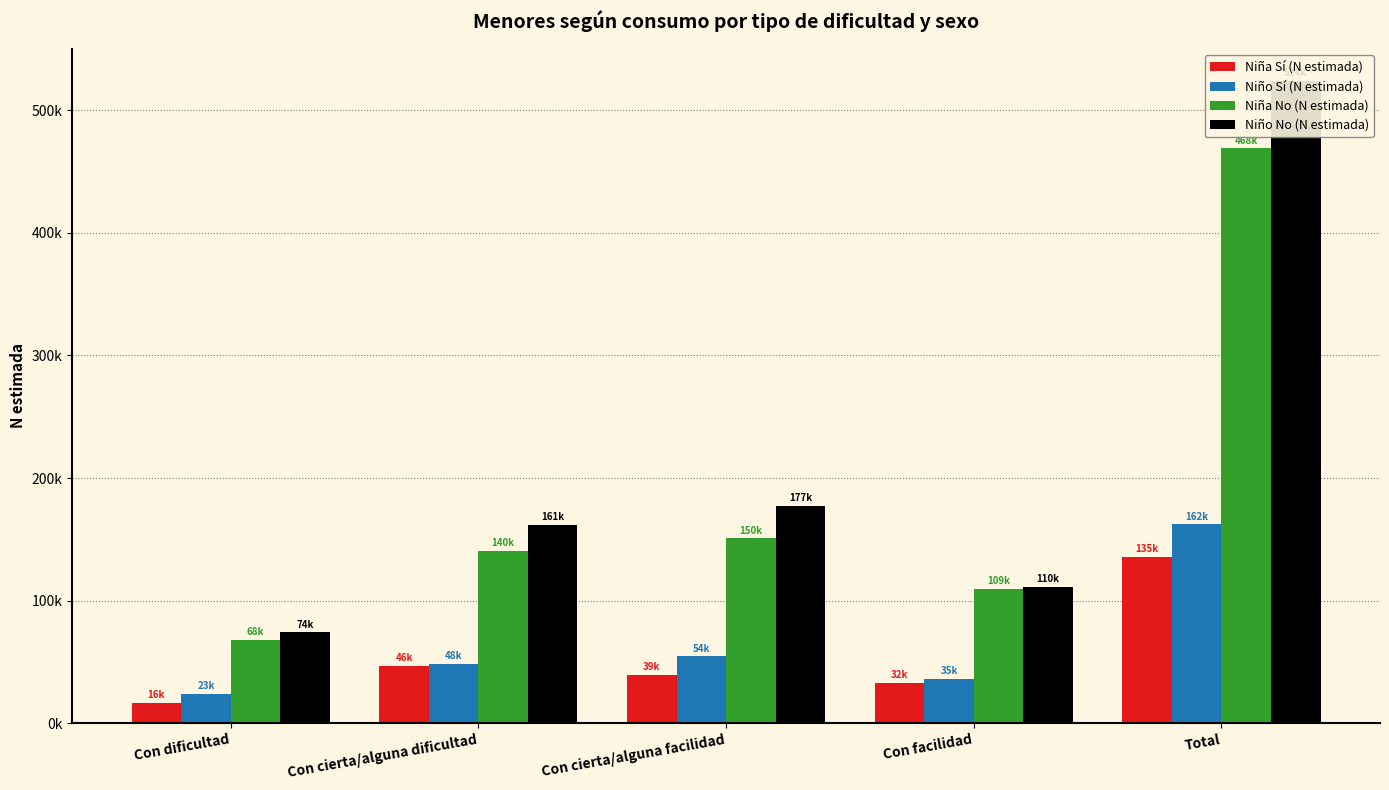

Reading left to right, list all the values displayed in this chart.

Niña Sí (N estimada): Con dificultad=16717	Con cierta/alguna dificultad=46827	Con cierta/alguna facilidad=39104	Con facilidad=32743	Total=135390
Niño Sí (N estimada): Con dificultad=23780	Con cierta/alguna dificultad=48123	Con cierta/alguna facilidad=54464	Con facilidad=35828	Total=162195
Niña No (N estimada): Con dificultad=68199	Con cierta/alguna dificultad=140568	Con cierta/alguna facilidad=150816	Con facilidad=109305	Total=468889
Niño No (N estimada): Con dificultad=74102	Con cierta/alguna dificultad=161993	Con cierta/alguna facilidad=177047	Con facilidad=110873	Total=524015